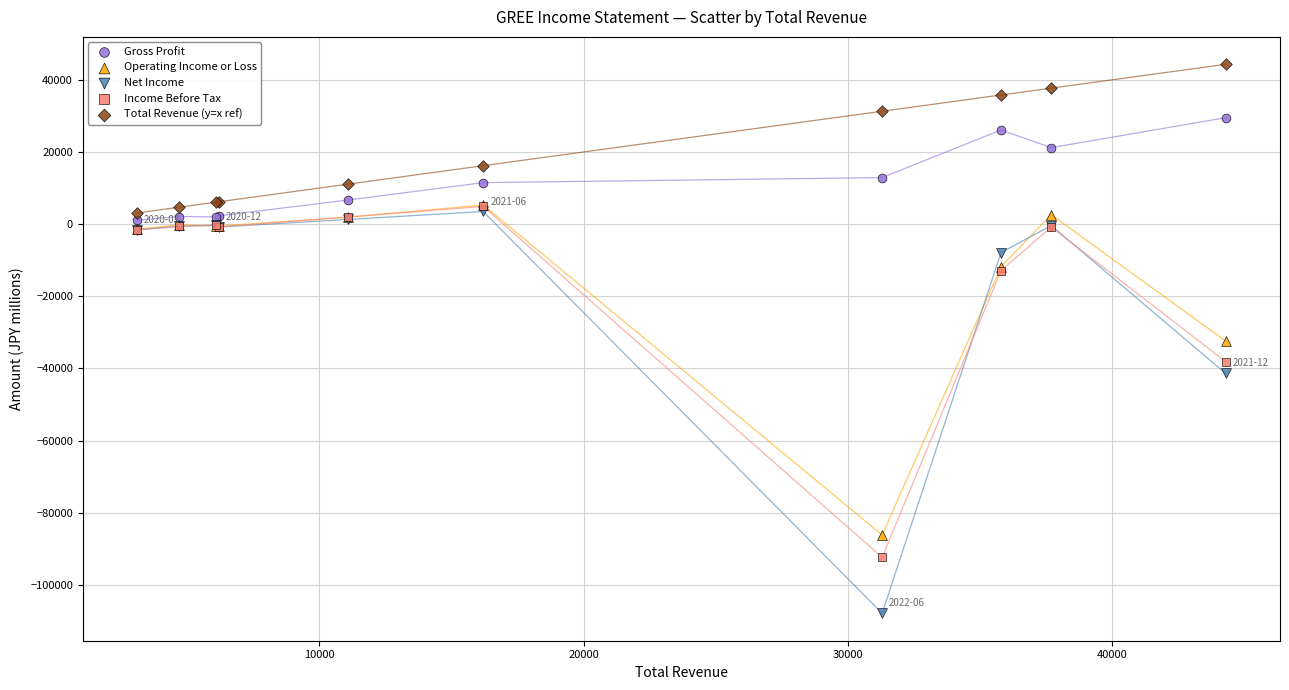

Which series reaches the minimum Y coordinate?

Net Income